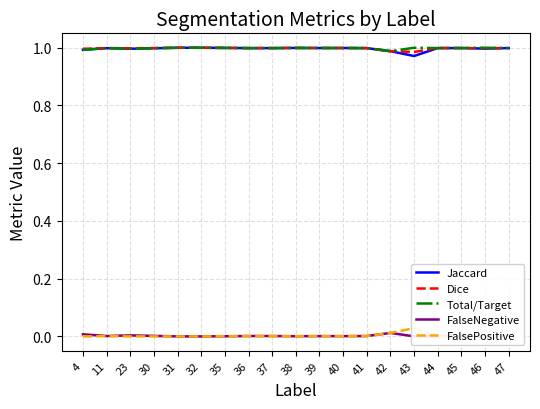

Which category has the highest value across all series?

31